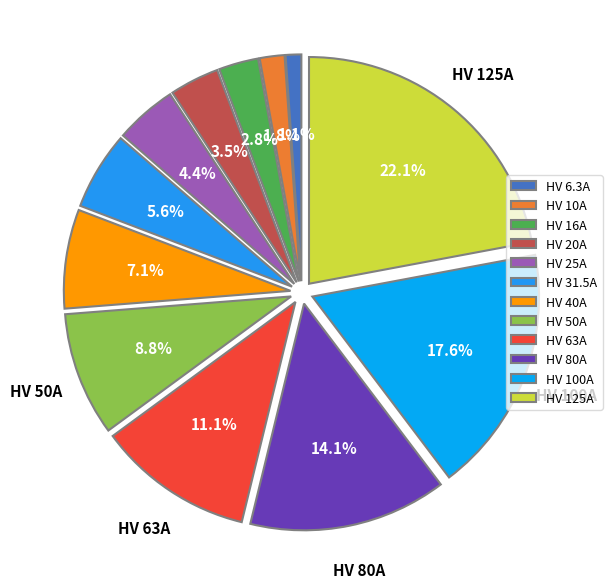

Which category has the biggest portion of the pie?

HV 125A